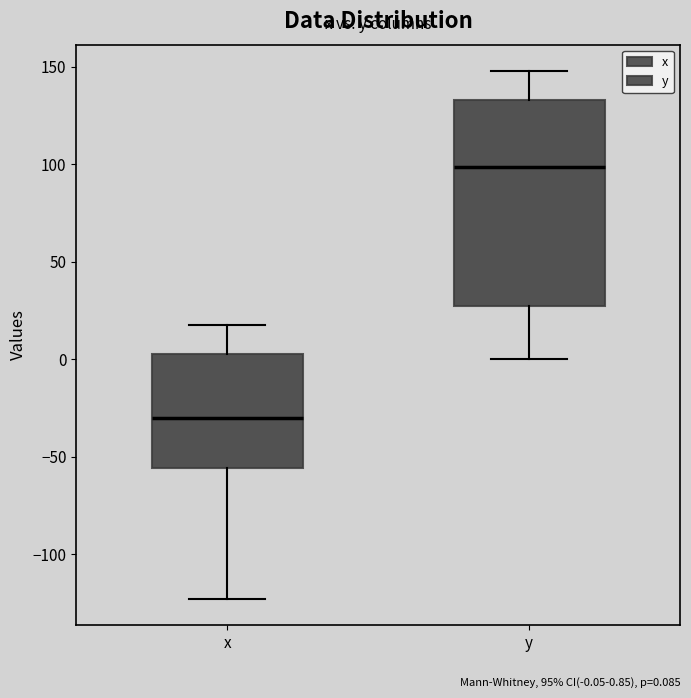

Reading left to right, transcribe this box plot: for each box, give where its median line is, the range the box spans, and where its two whiskers end, as read against the y-axis. The values are not printed on the chart, so give them approximately, as read against the axis.

x: median -30, box -55 to 5, whiskers -125 to 20
y: median 100, box 25 to 135, whiskers 0 to 150